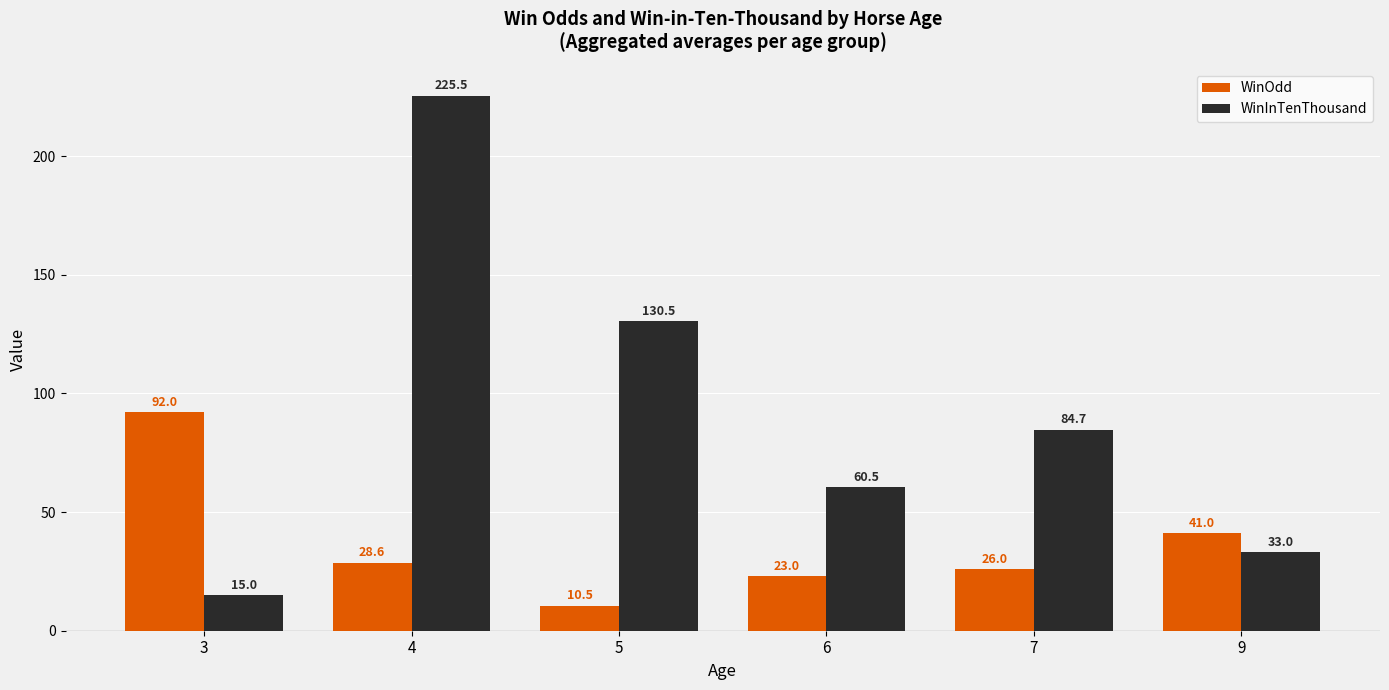

At which category is the sum across all series the highest?

4